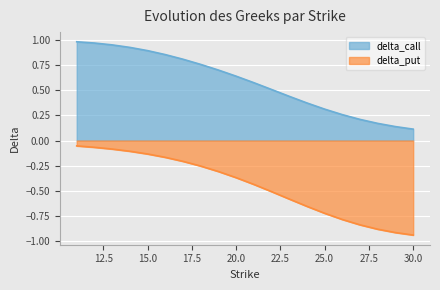

Which series has the largest range (max minus min)?

delta_put